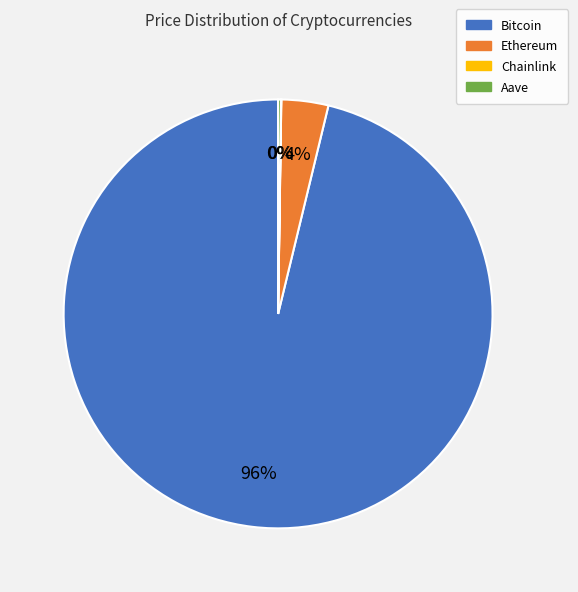

What is the majority slice?

Bitcoin